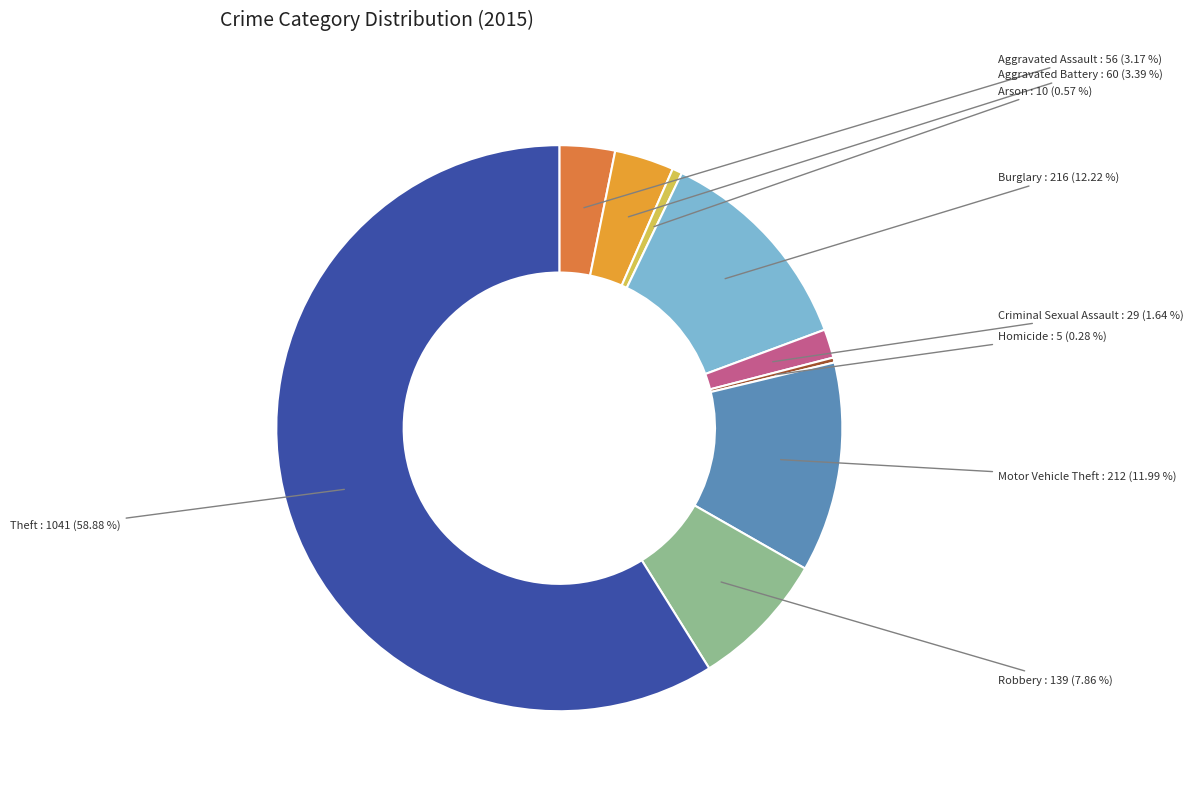

Which category accounts for the majority?

Theft